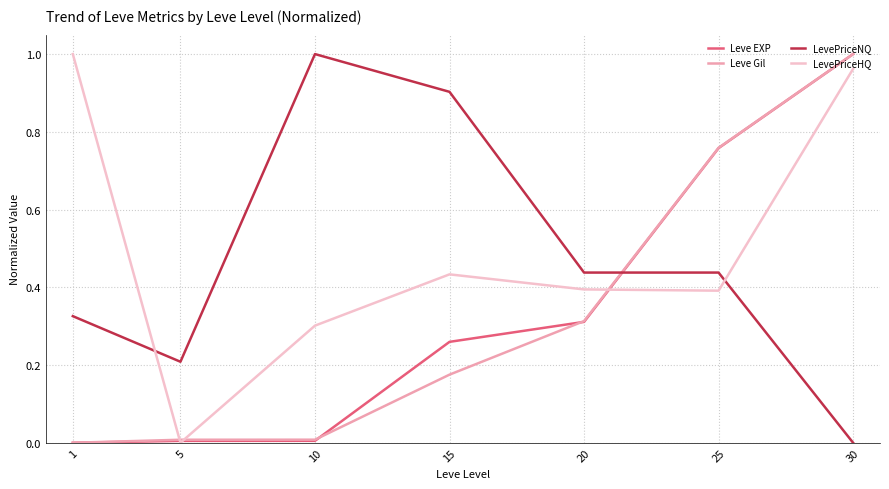

The Leve Gil series shows 1.0 at 30. True or false?

True